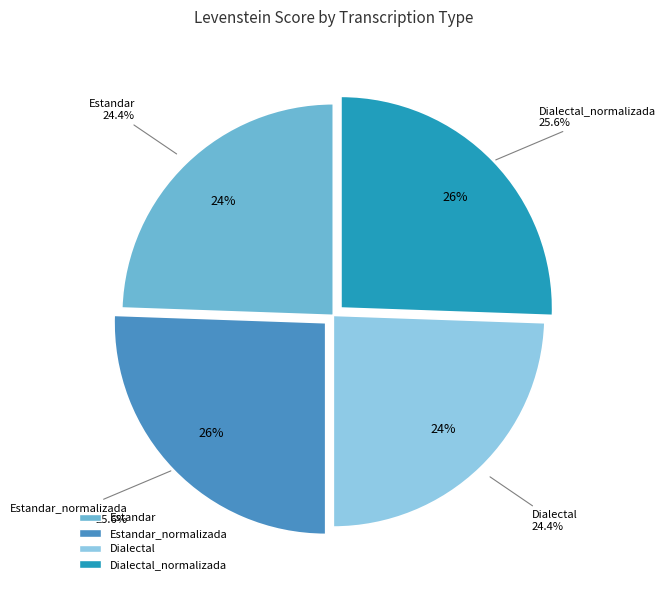

Between Estandar_normalizada and Dialectal, which is larger?

Estandar_normalizada